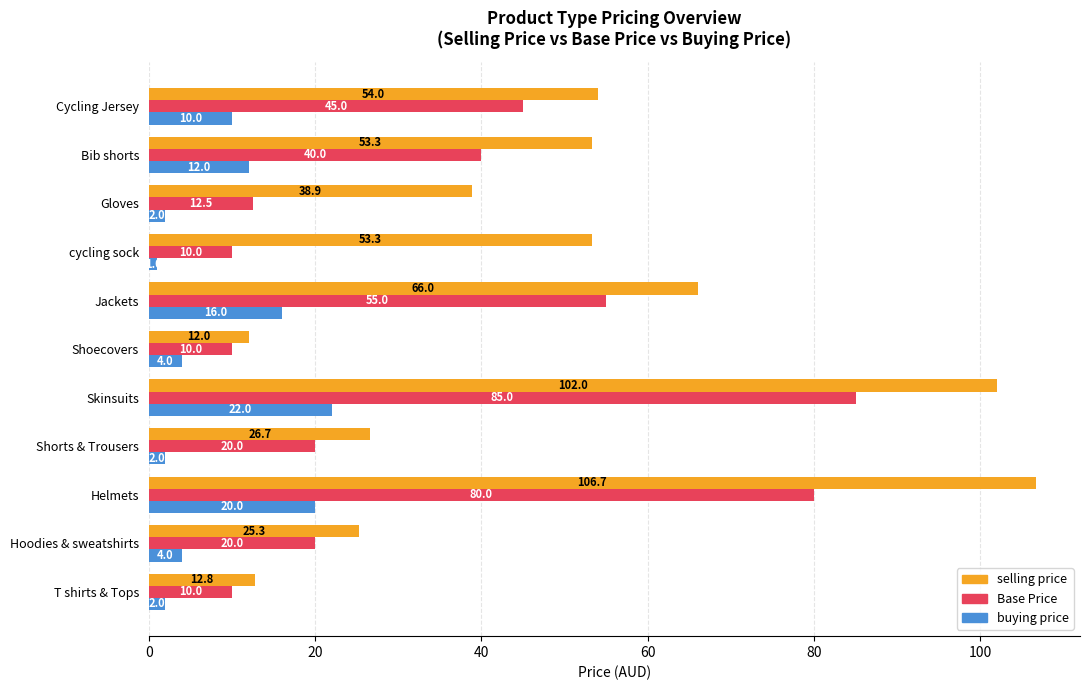

Which series has the largest range (max minus min)?

selling price